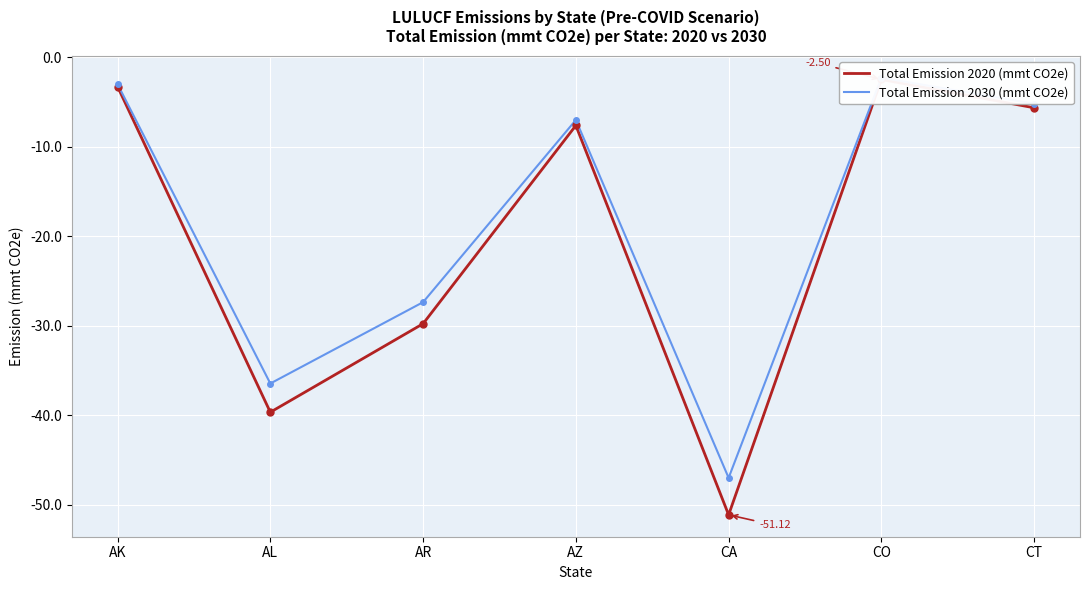

Is this an area chart (filled region under the line)?

No